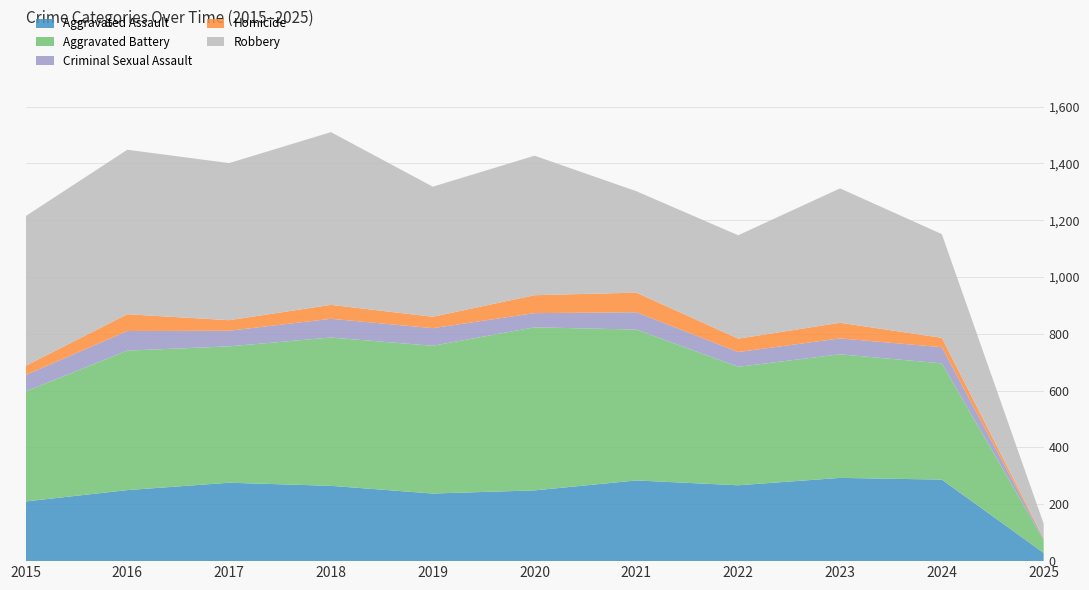

Reading left to right, what are all the values shown in this chart?

Aggravated Assault: 2015=210	2016=250	2017=276	2018=265	2019=238	2020=249	2021=284	2022=267	2023=293	2024=287	2025=29
Aggravated Battery: 2015=387	2016=491	2017=480	2018=522	2019=520	2020=574	2021=531	2022=417	2023=435	2024=409	2025=46
Criminal Sexual Assault: 2015=58	2016=69	2017=55	2018=66	2019=62	2020=50	2021=61	2022=52	2023=56	2024=57	2025=4
Homicide: 2015=32	2016=59	2017=37	2018=49	2019=40	2020=63	2021=69	2022=47	2023=55	2024=33	2025=2
Robbery: 2015=527	2016=579	2017=553	2018=608	2019=458	2020=491	2021=357	2022=364	2023=473	2024=365	2025=51